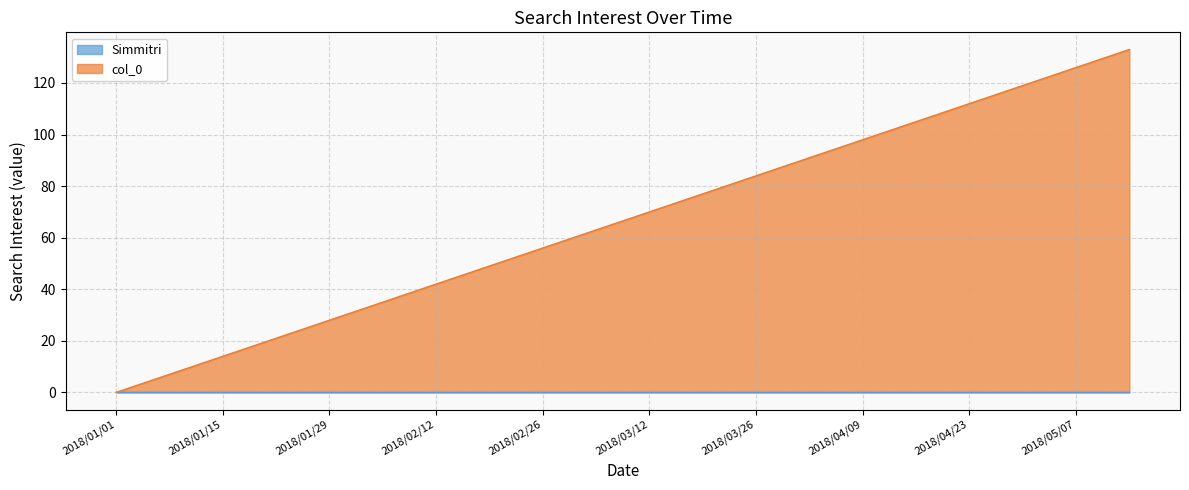

At which label does the data first exceed 70?

2018/03/19